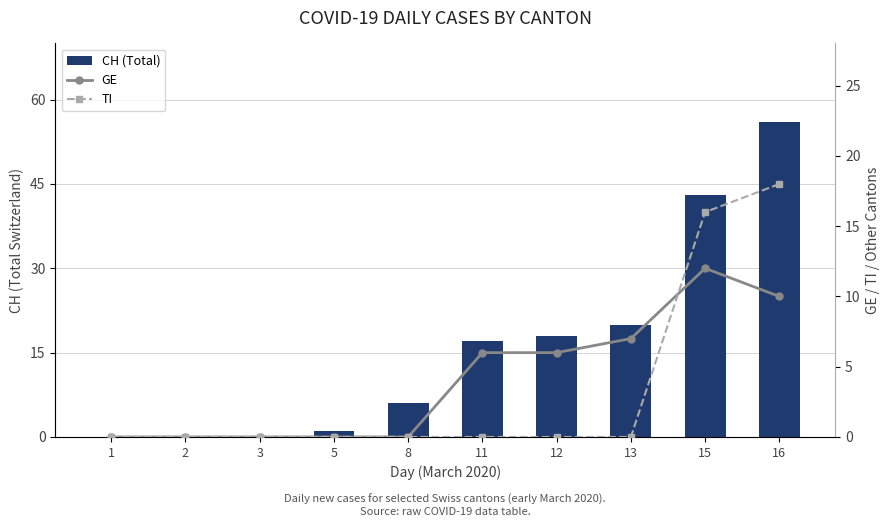

Reading left to right, what are all the values shown in this chart?

CH (Total): 0	0	0	1	6	17	18	20	43	56
GE: 0	0	0	0	0	6	6	7	12	10
TI: 0	0	0	0	0	0	0	0	16	18